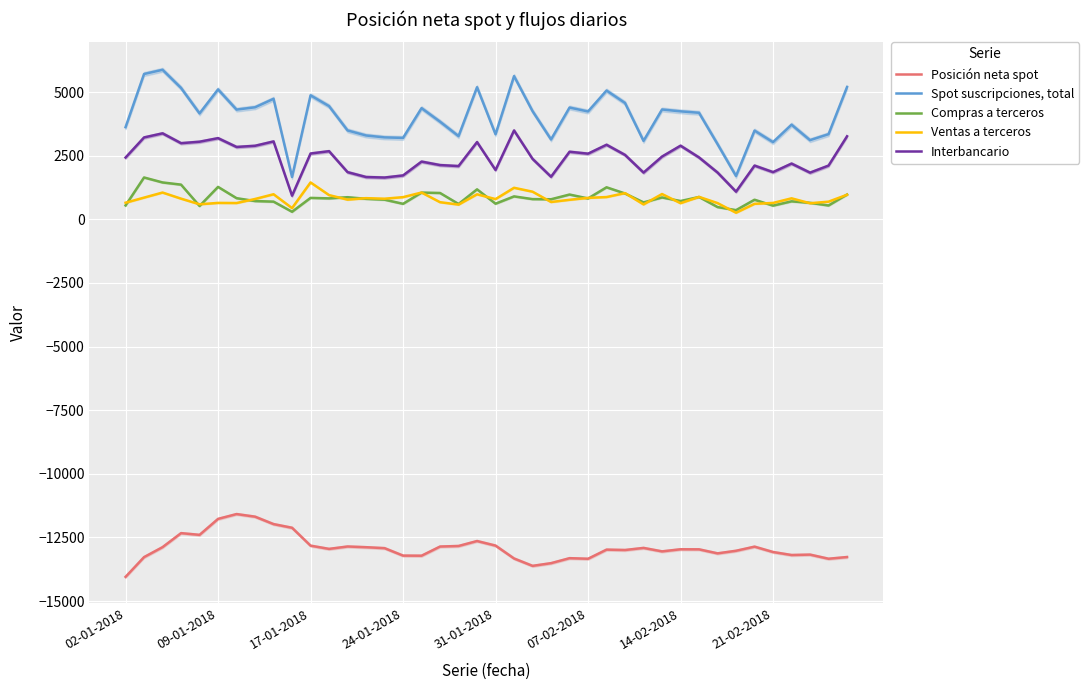

What are all the series names shown in the legend?

Posición neta spot, Spot suscripciones, total, Compras a terceros, Ventas a terceros, Interbancario